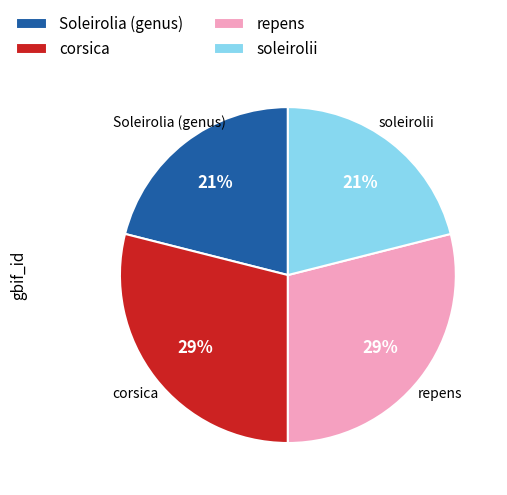

To the nearest percent, what percentage of the pie is corsica?

29%